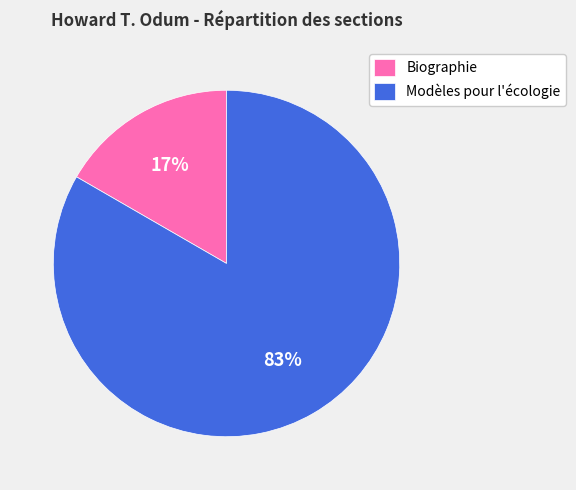

Which category has the smallest portion of the pie?

Biographie